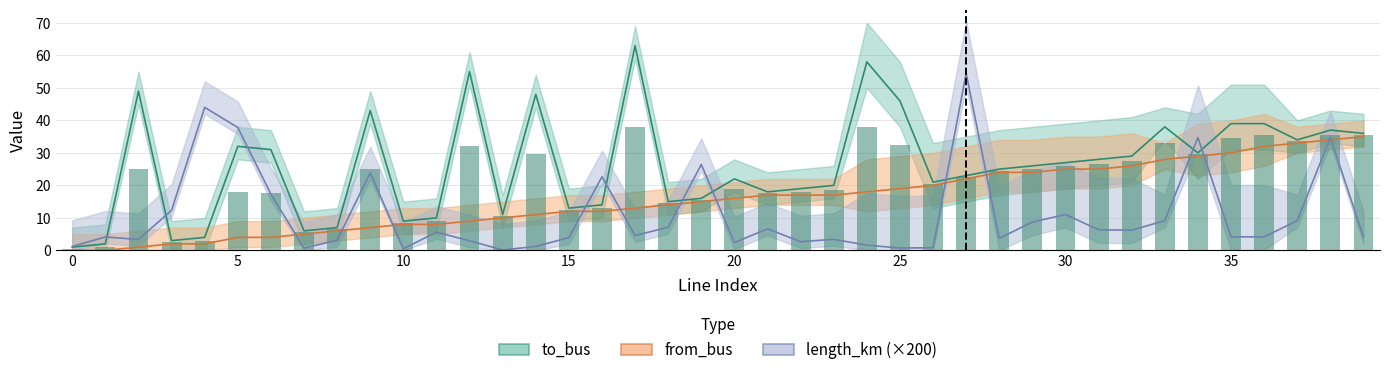

Which series has the largest range (max minus min)?

to_bus